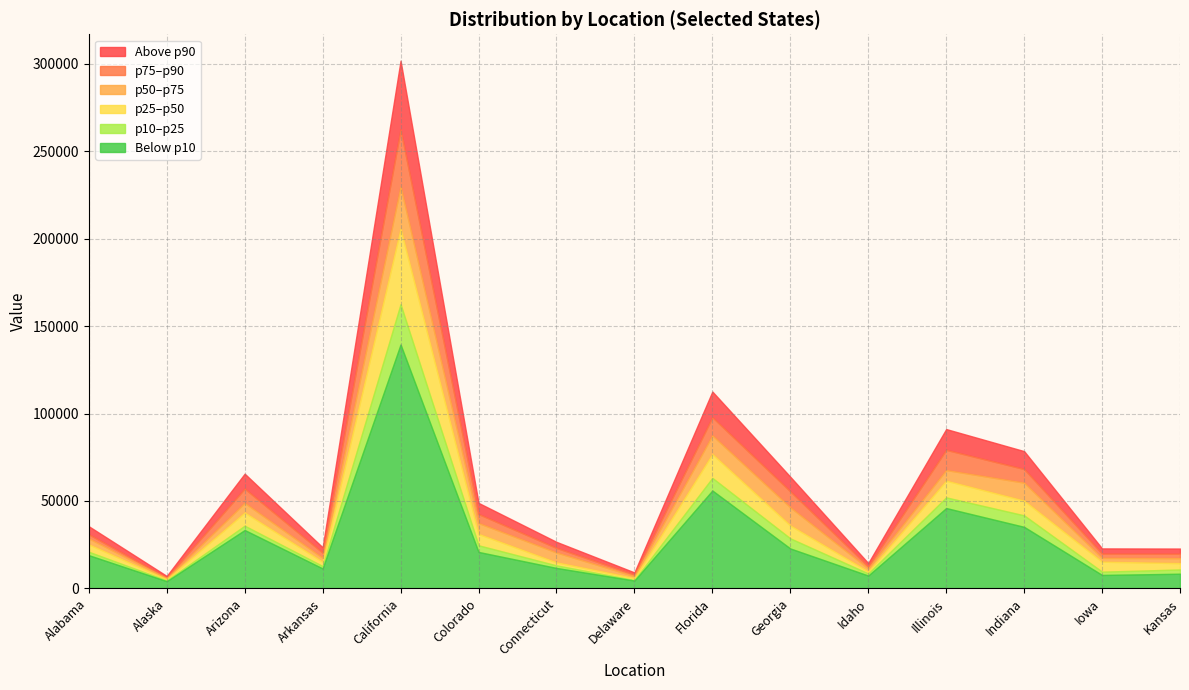

How many lines are shown in the chart?

6